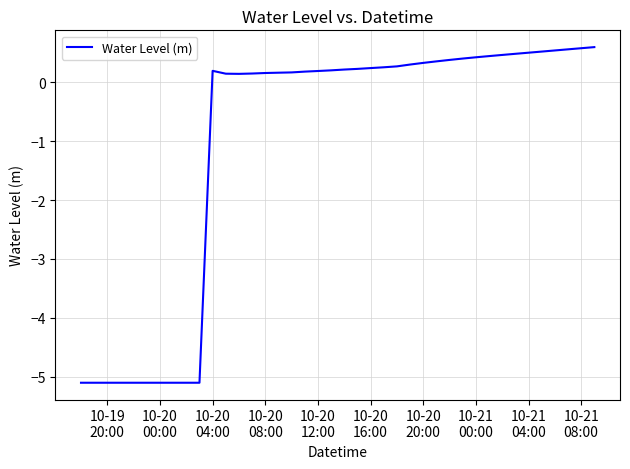

What is the minimum value shown in the chart?

-5.1